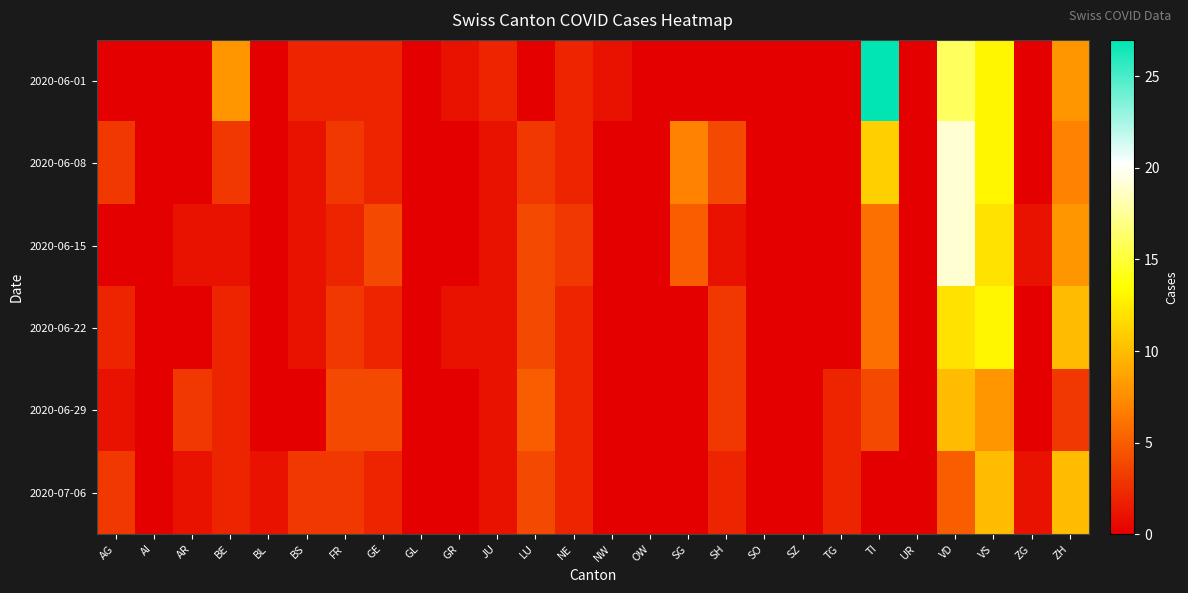

Between GL and GR, which series saw the biggest shift?

2020-06-01